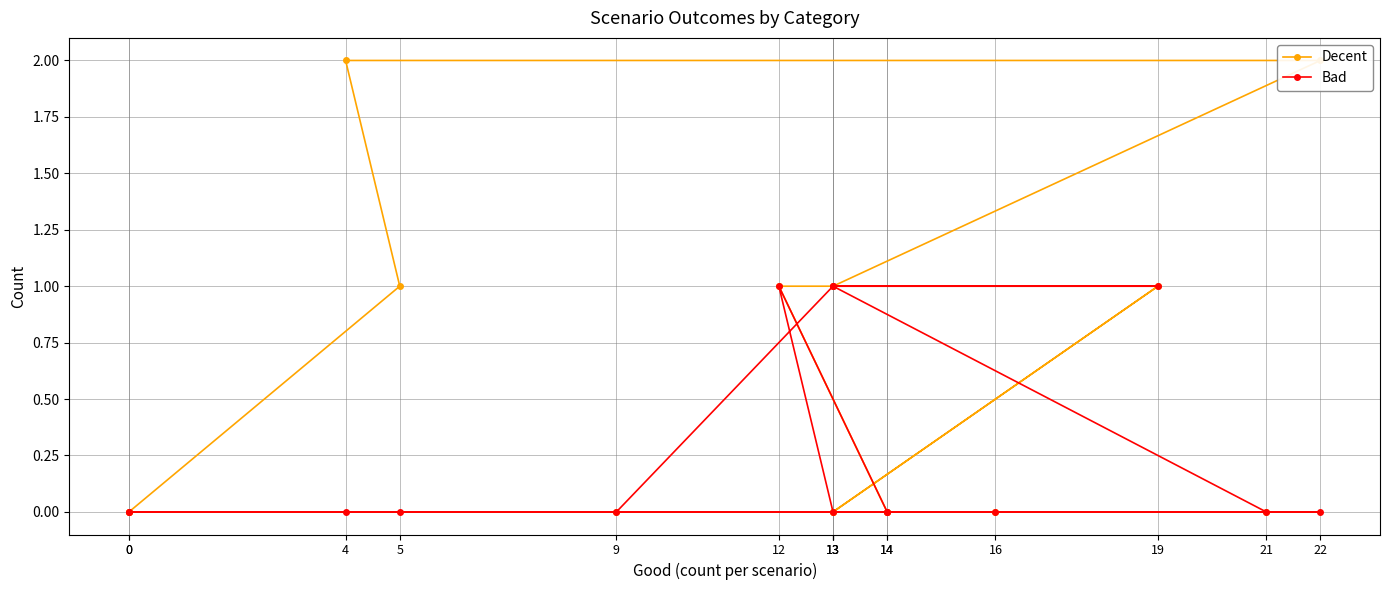

True or false: Bad has more than 2 points higher than both neighbors.

False